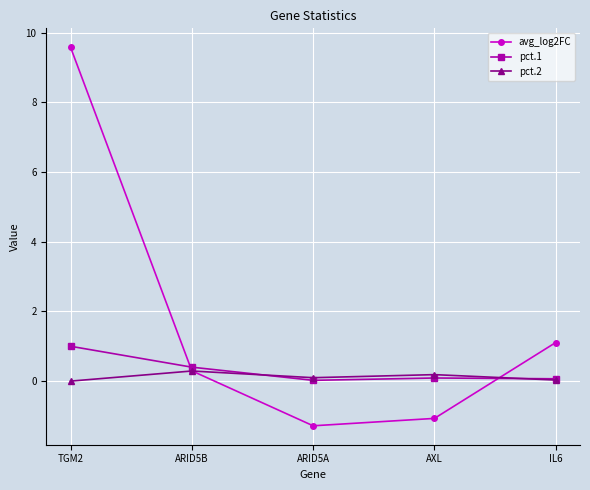

Where is avg_log2FC nearest to the value 4?

IL6